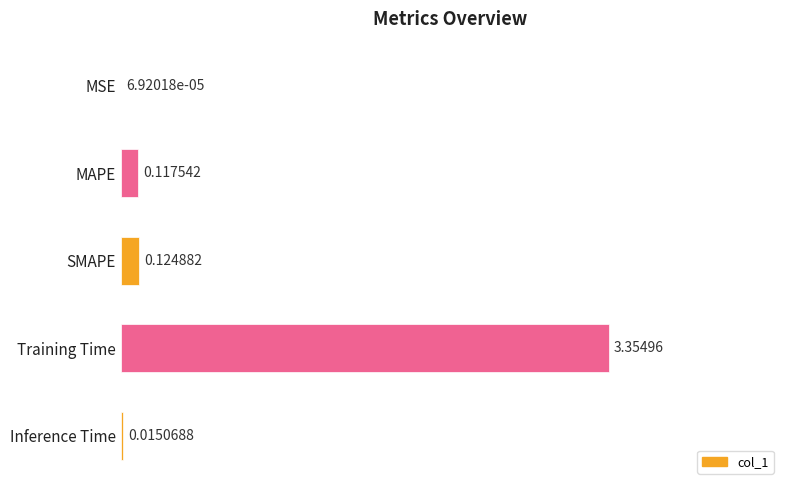

Between SMAPE and MAPE, which is larger?

SMAPE